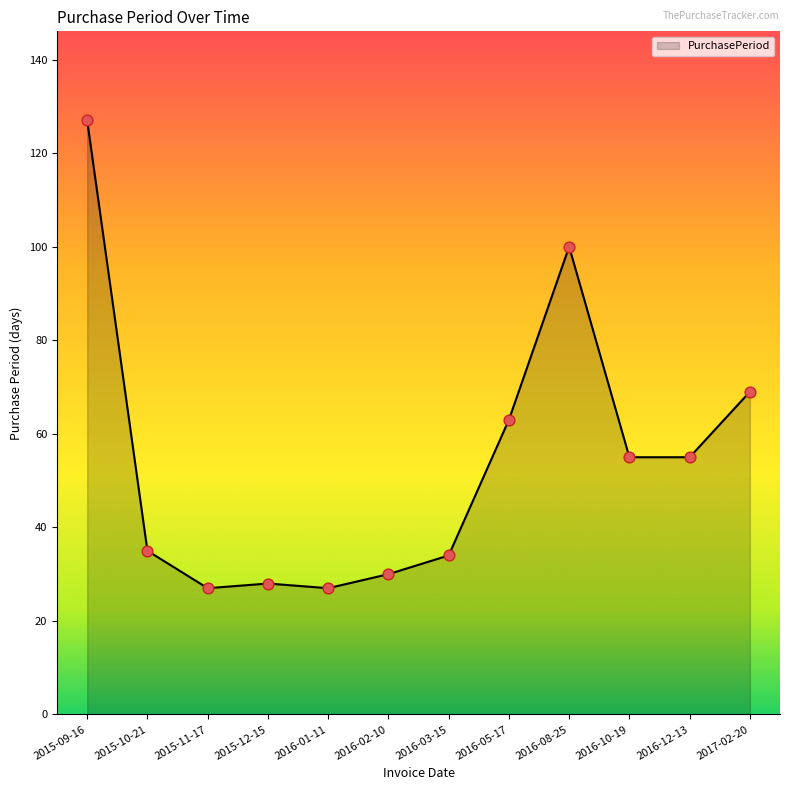

What is the change in value from 2016-12-13 to 2017-02-20?

+14